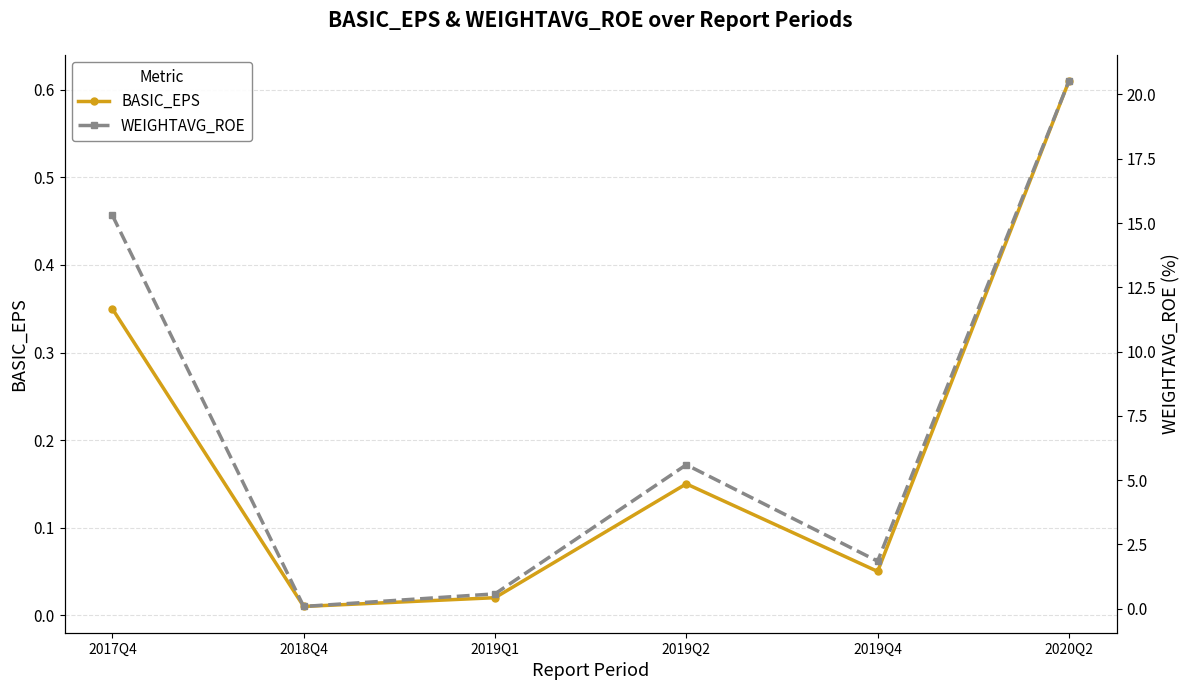

Reading left to right, what are all the values shown in this chart?

BASIC_EPS: 2017Q4=0.3	2018Q4=0.0	2019Q1=0.0	2019Q2=0.1	2019Q4=0.1	2020Q2=0.6
WEIGHTAVG_ROE: 2017Q4=15.3	2018Q4=0.1	2019Q1=0.6	2019Q2=5.6	2019Q4=1.9	2020Q2=20.5